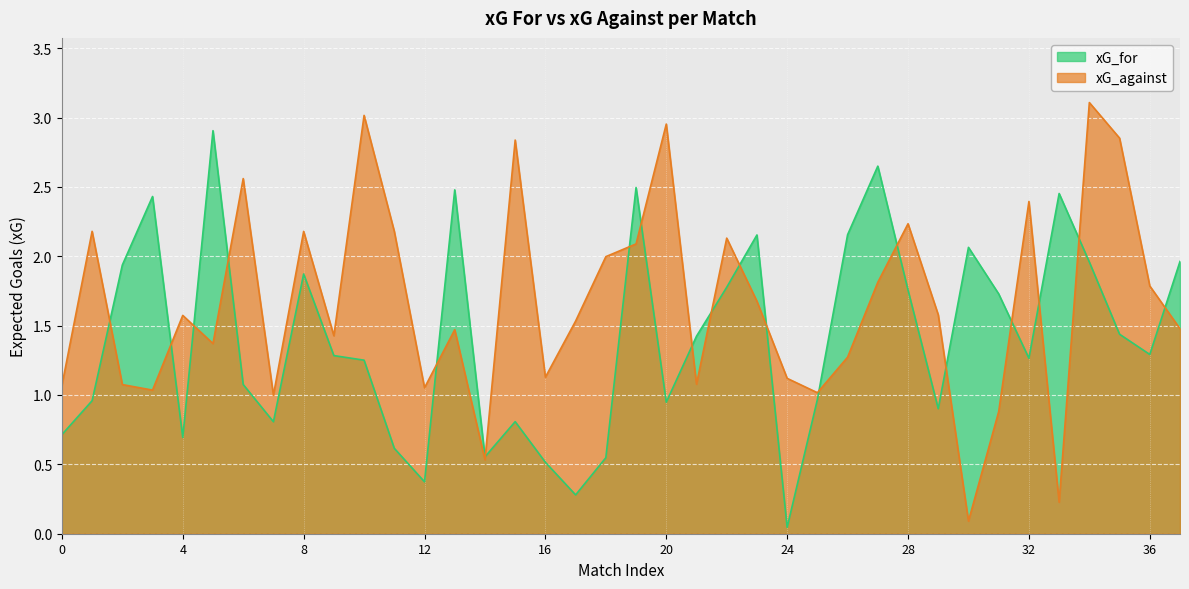

What is the difference between the highest and lowest values at 0?

0.4